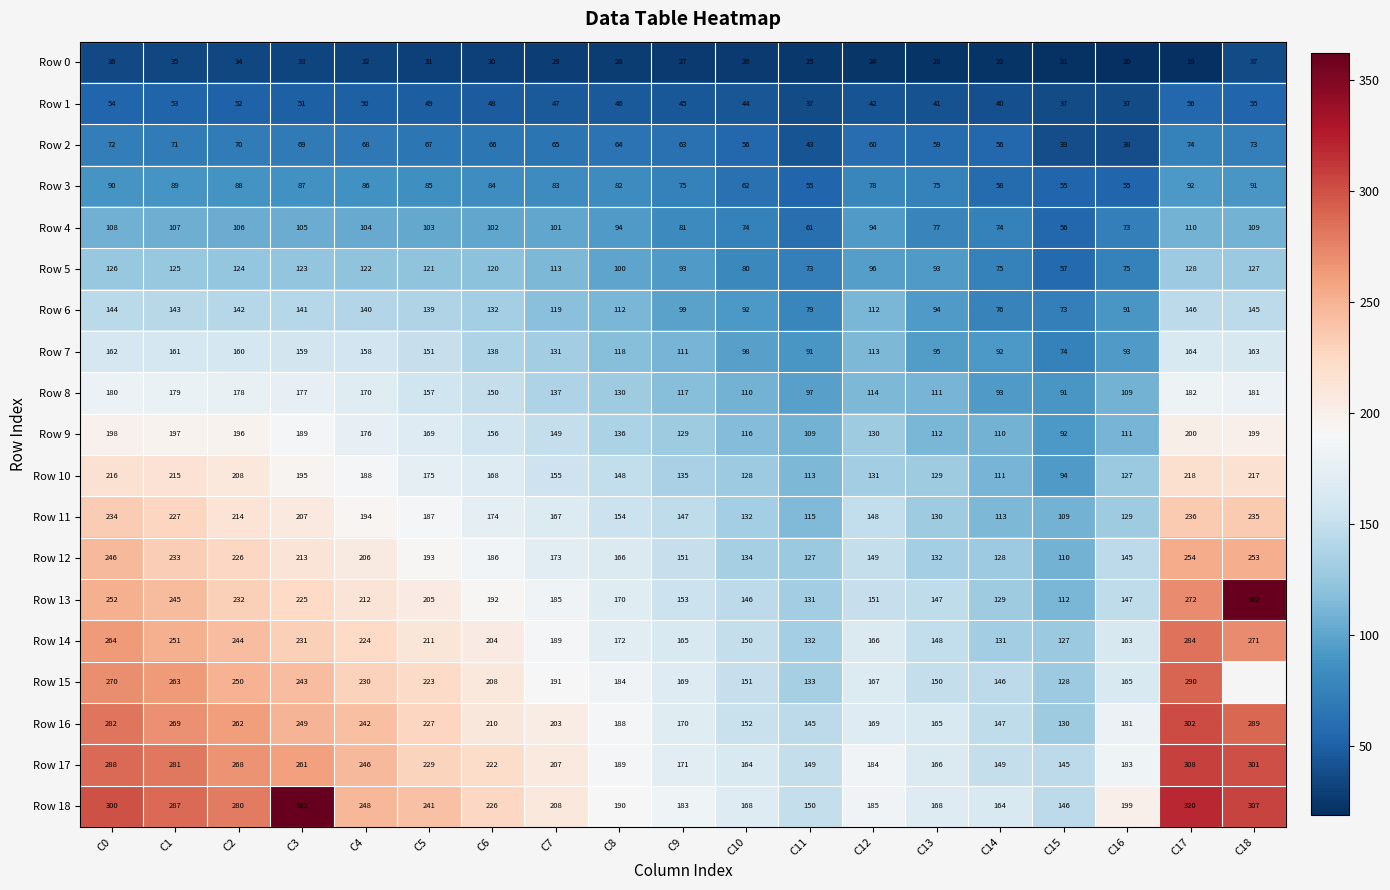

At which label does Row 2 first exceed 65?

C0